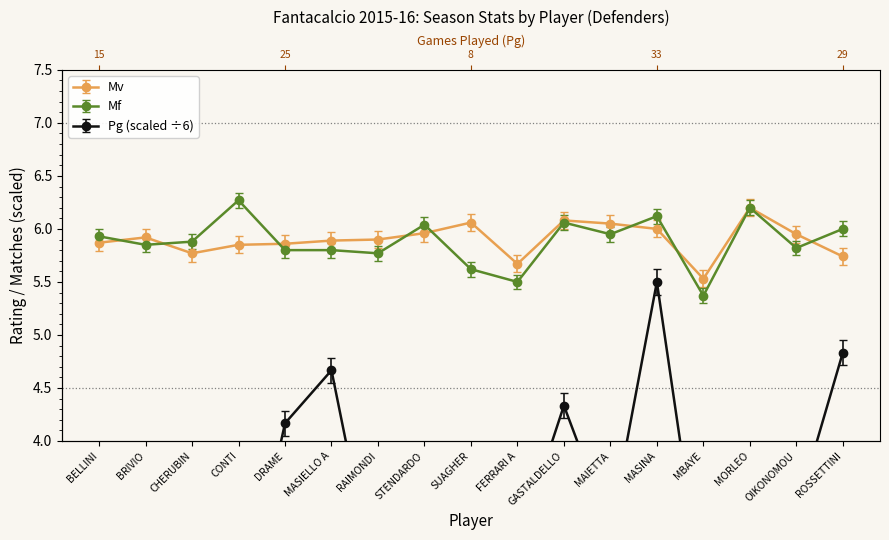

At which category does the chart reach its peak across all series?

CONTI